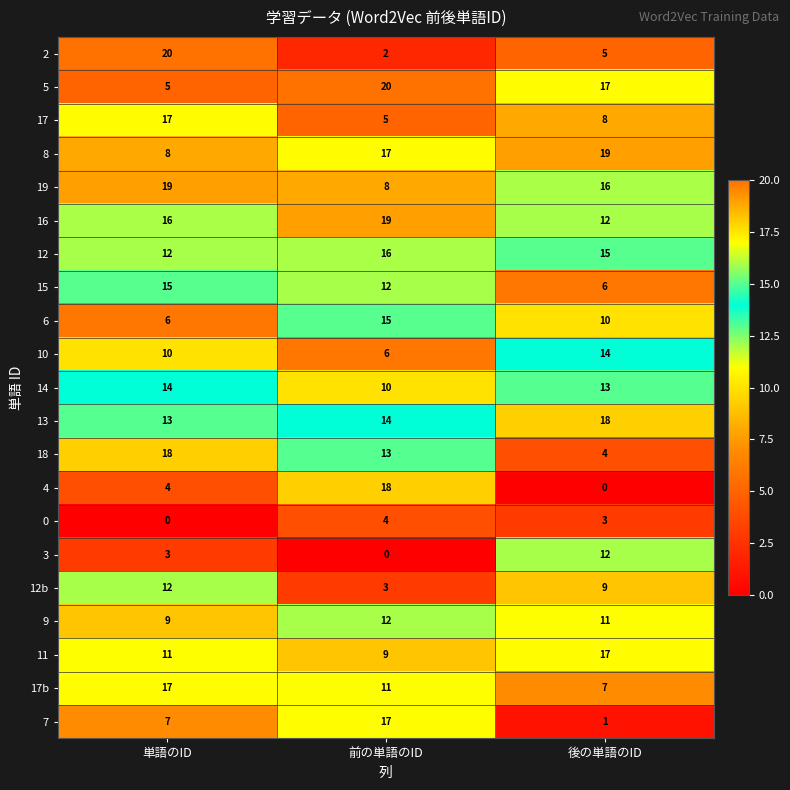

Which category has the highest value in the 0 series?

前の単語のID